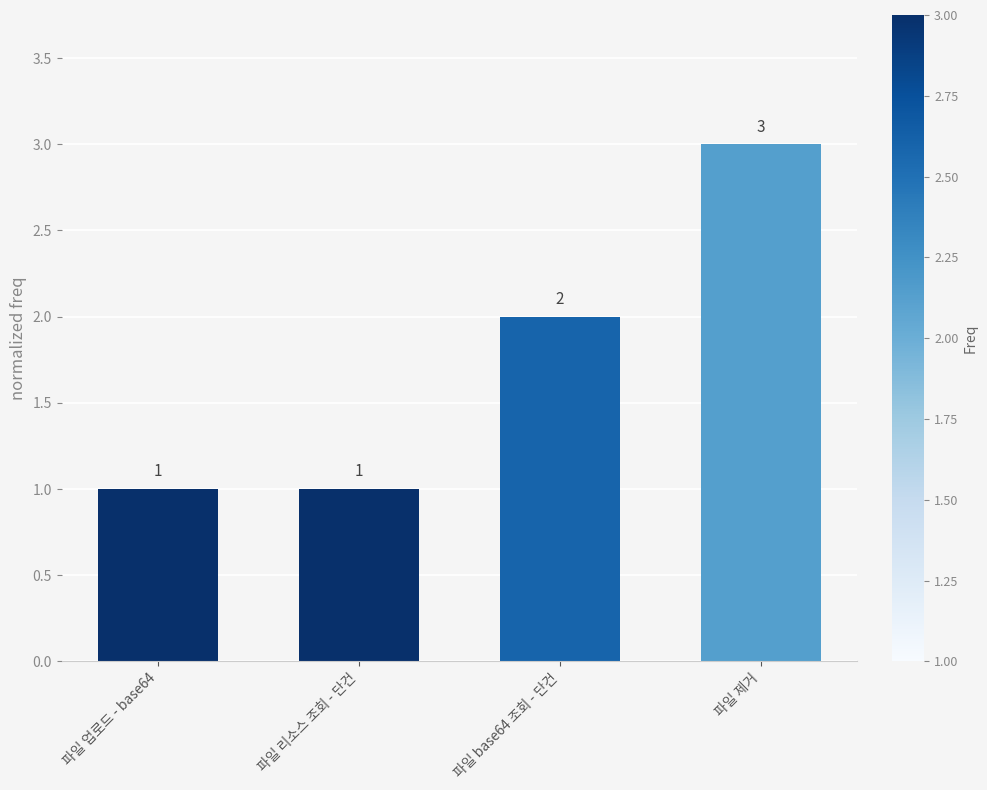

Count the values in the range 1 to 3.

4